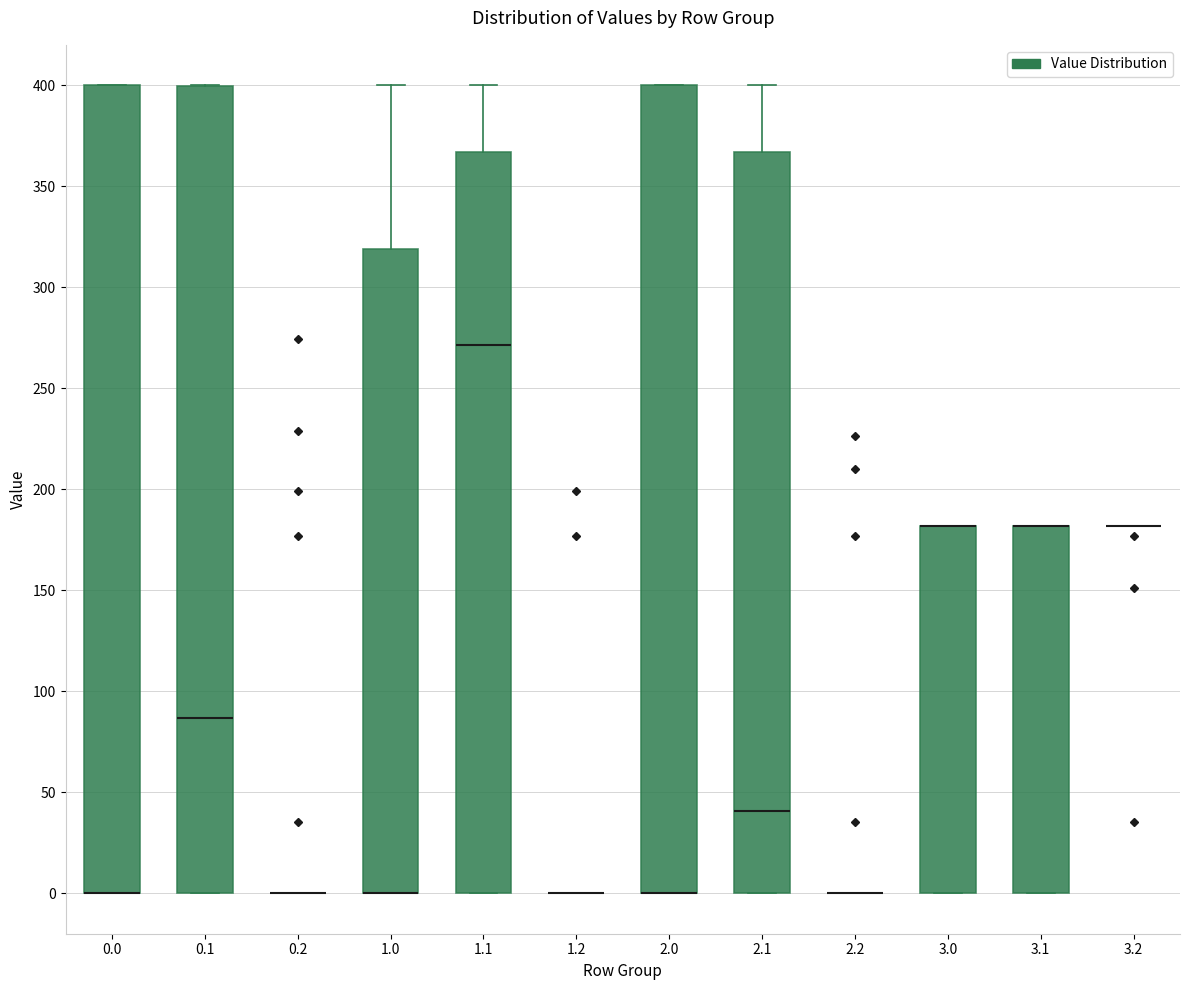

Reading left to right, read every box against the y-axis: the position of its median line, the range the box covers, and the ends of its whiskers. The values are not printed on the chart, so give them approximately, as read against the axis.

0.0: median 0 (drawn on the box's lower edge), box 0 to 400, whiskers 0 to 400
0.1: median 85, box 0 to 400, whiskers 0 to 400
0.2: box collapsed to a line at 0, whiskers 0 to 0
1.0: median 0 (drawn on the box's lower edge), box 0 to 320, whiskers 0 to 400
1.1: median 270, box 0 to 365, whiskers 0 to 400
1.2: box collapsed to a line at 0, whiskers 0 to 0
2.0: median 0 (drawn on the box's lower edge), box 0 to 400, whiskers 0 to 400
2.1: median 40, box 0 to 365, whiskers 0 to 400
2.2: box collapsed to a line at 0, whiskers 0 to 0
3.0: median 180 (drawn on the box's upper edge), box 0 to 180, whiskers 0 to 180
3.1: median 180 (drawn on the box's upper edge), box 0 to 180, whiskers 0 to 180
3.2: box collapsed to a line at 180, whiskers 180 to 180